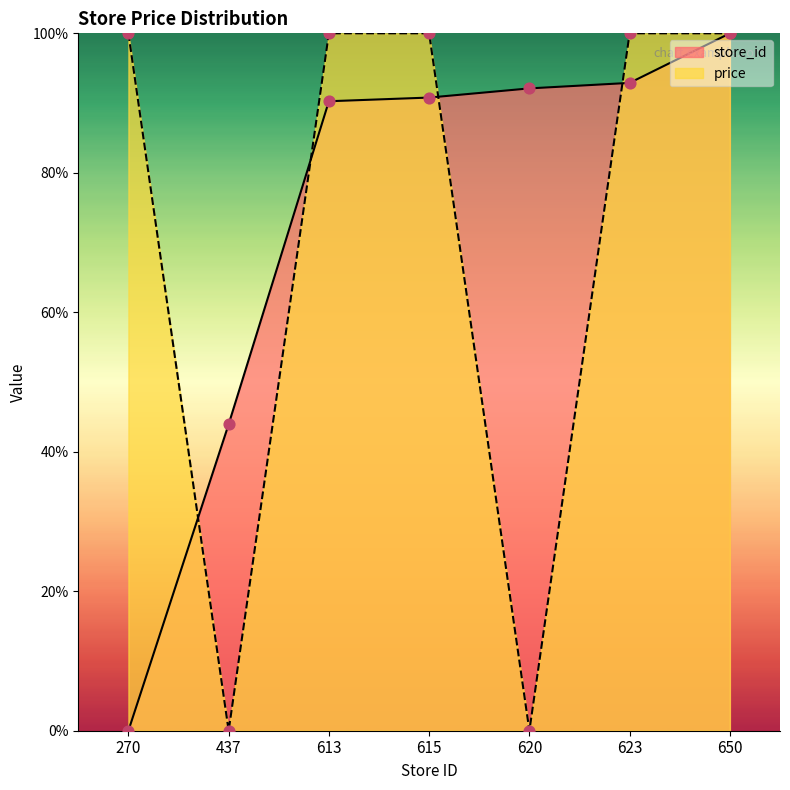

Which series reaches the maximum Y coordinate?

store_id